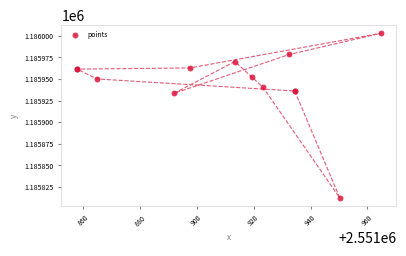

What Y value in the scatter plot is closest to 1185907?

1185933.5